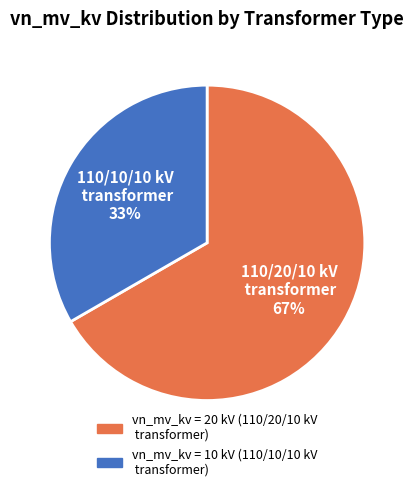

To the nearest percent, what is the average slice percentage?

50%